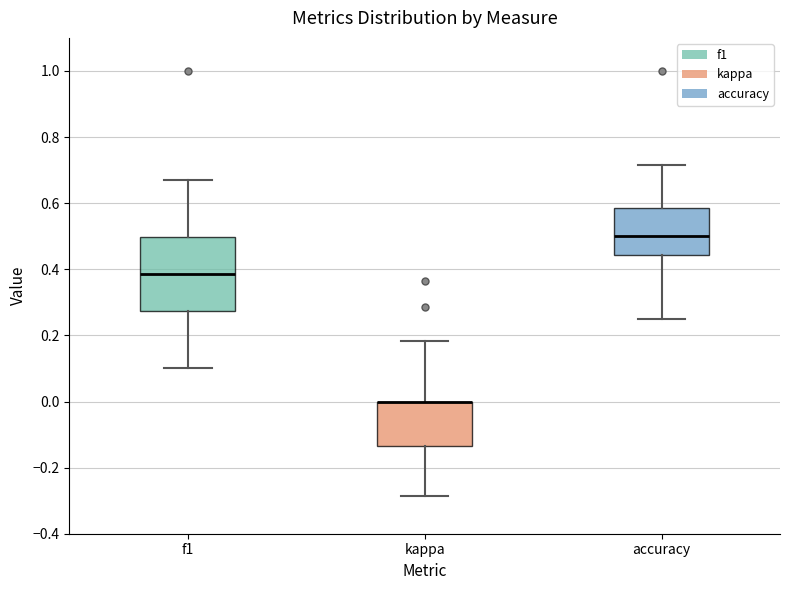

Reading left to right, read every box against the y-axis: the position of its median line, the range the box covers, and the ends of its whiskers. The values are not printed on the chart, so give them approximately, as read against the axis.

f1: median 0.38, box 0.28 to 0.50, whiskers 0.10 to 0.68
kappa: median 0.00 (drawn on the box's upper edge), box -0.14 to 0.00, whiskers -0.28 to 0.18
accuracy: median 0.50, box 0.44 to 0.58, whiskers 0.26 to 0.72